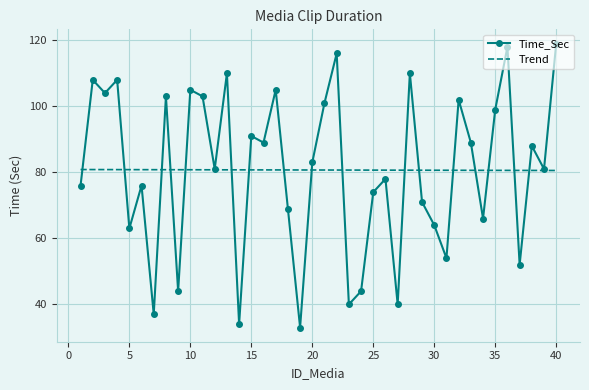

Which series has the largest range (max minus min)?

Time_Sec